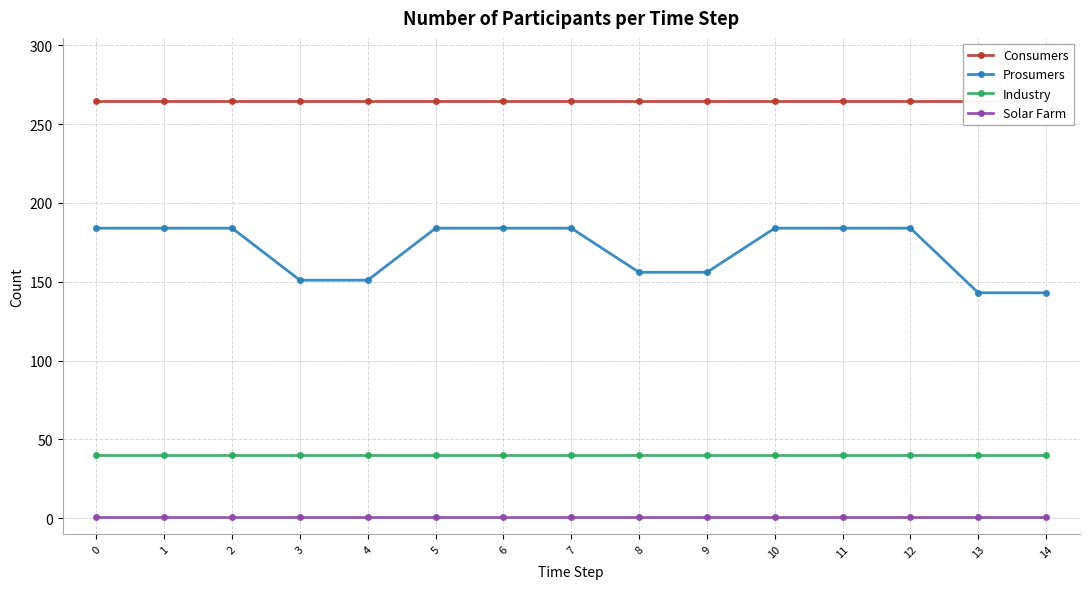

What are all the series names shown in the legend?

Consumers, Prosumers, Industry, Solar Farm